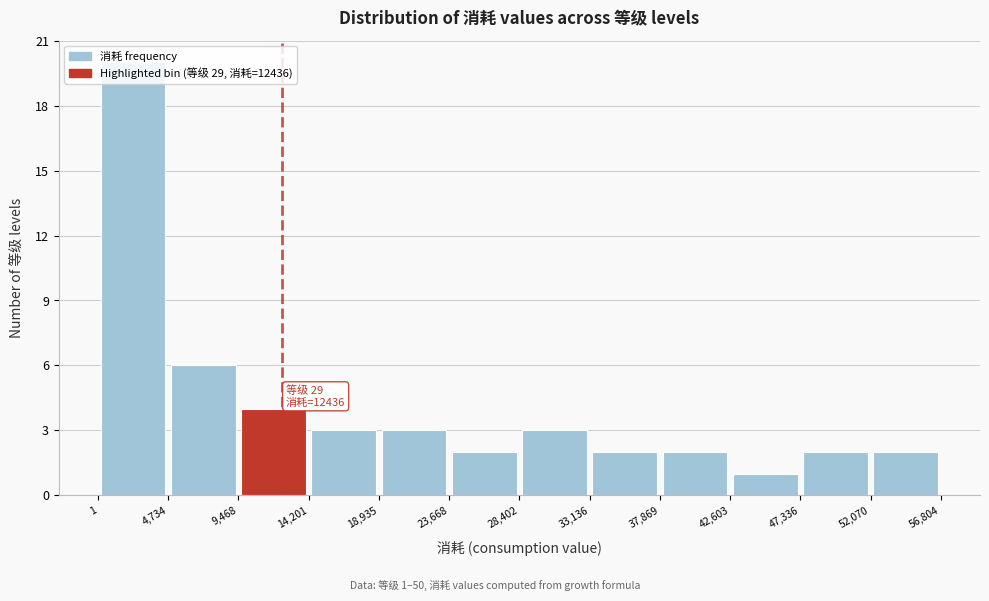

Over which range of the x-axis is the bar tallest?

1 to 4,734